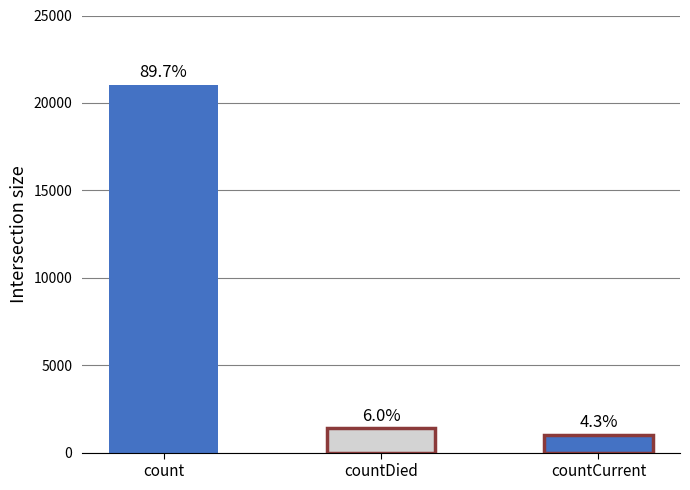

What is the maximum value shown in the chart?

21050